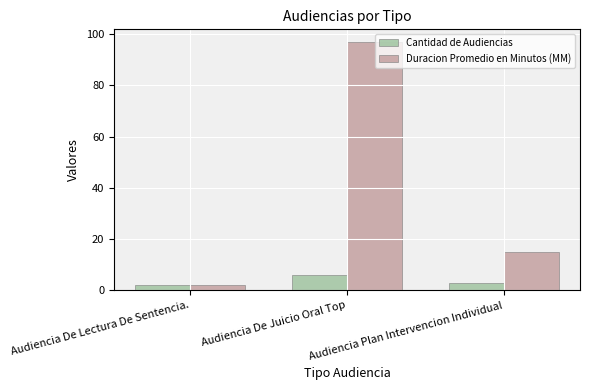

What is the value of the Cantidad de Audiencias bar at the 2nd from the left?

6